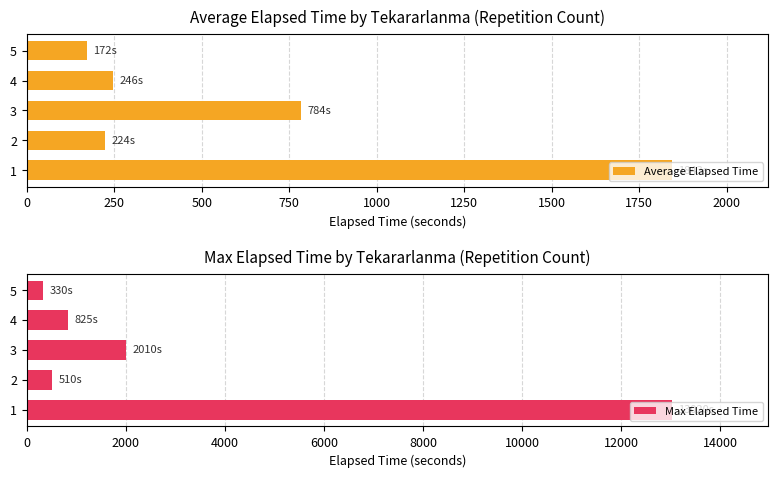

How many groups of bars are there?

5